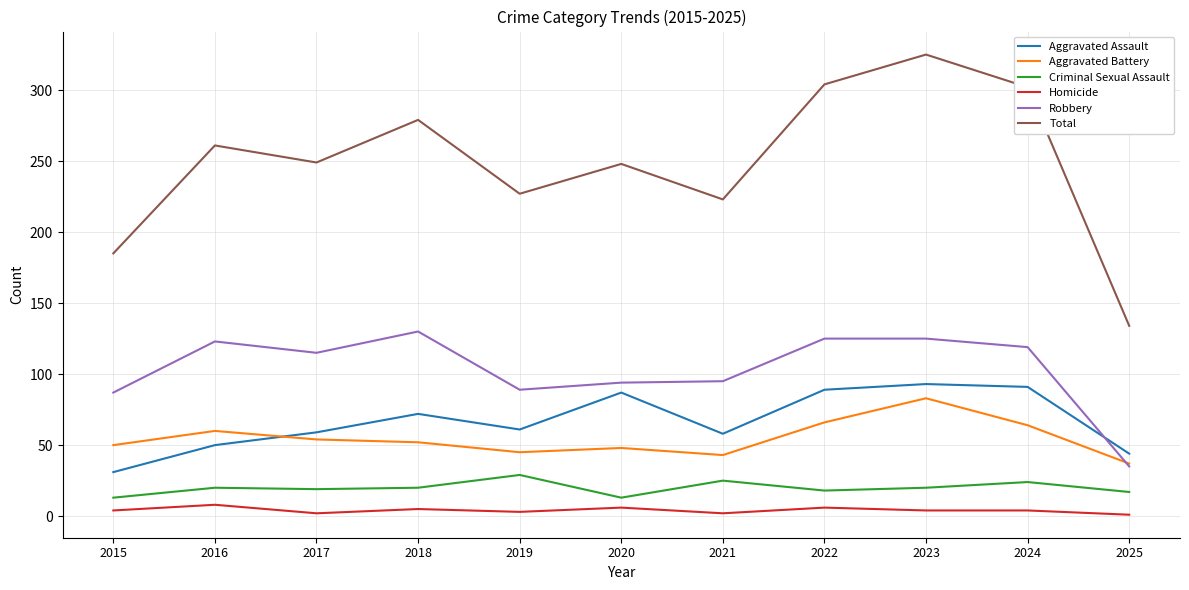

List the series in order of their peak value, highest first.

Total, Robbery, Aggravated Assault, Aggravated Battery, Criminal Sexual Assault, Homicide